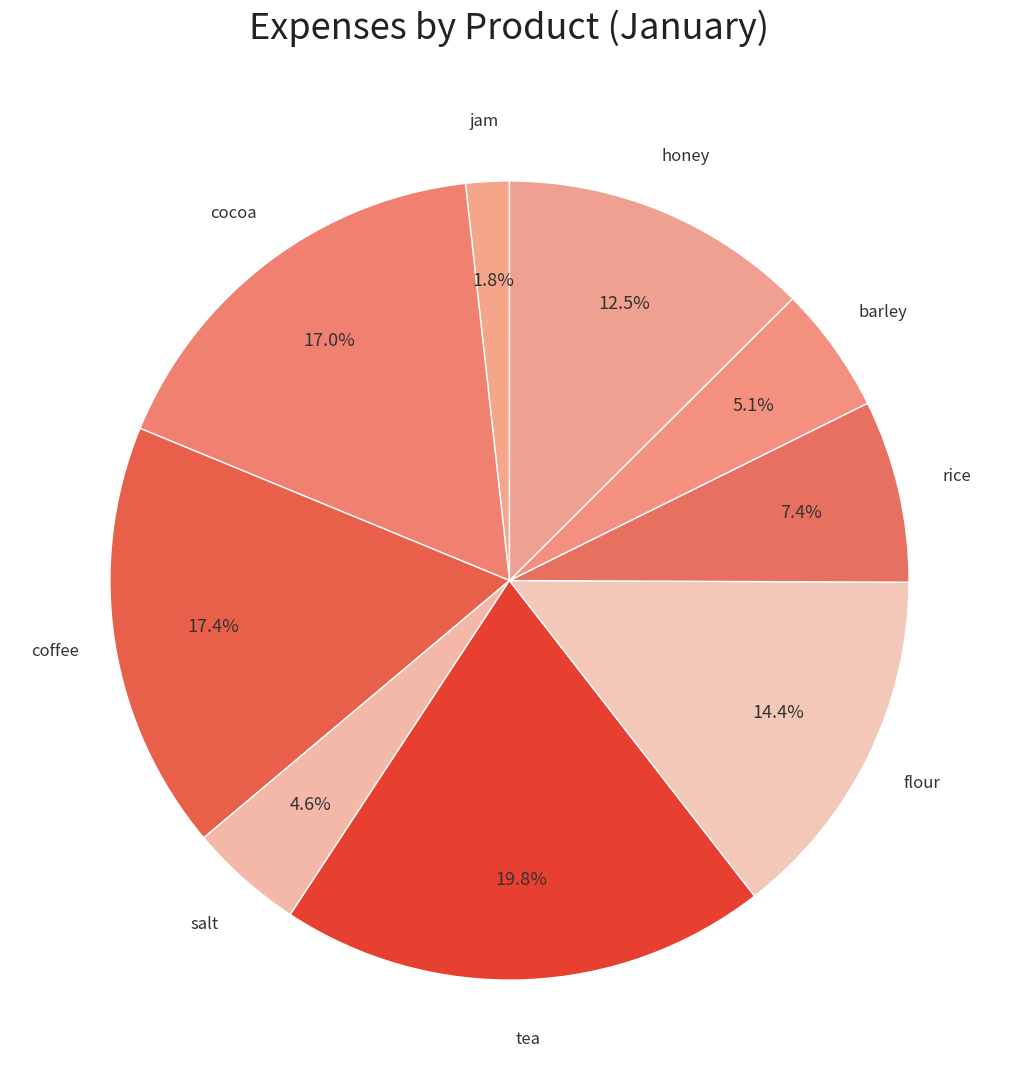

What is the smallest slice in the pie chart?

jam